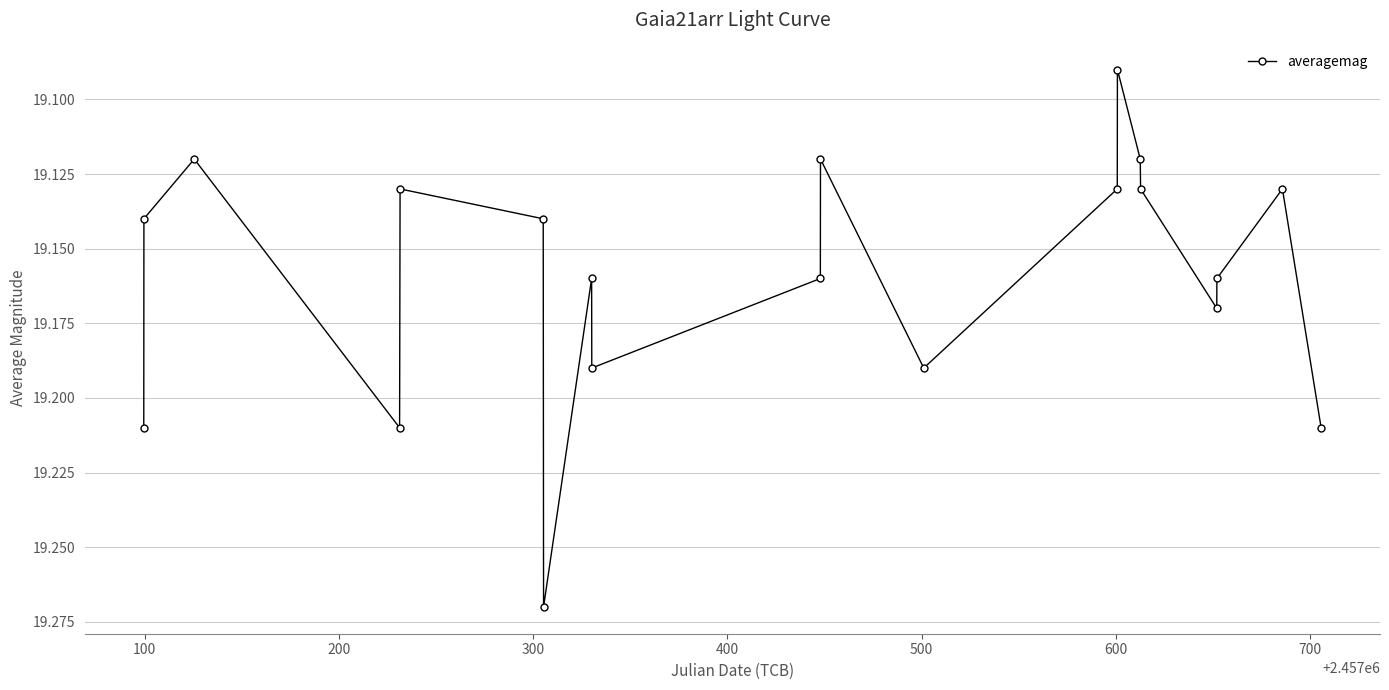

Count the values in the range 19 to 20.

20